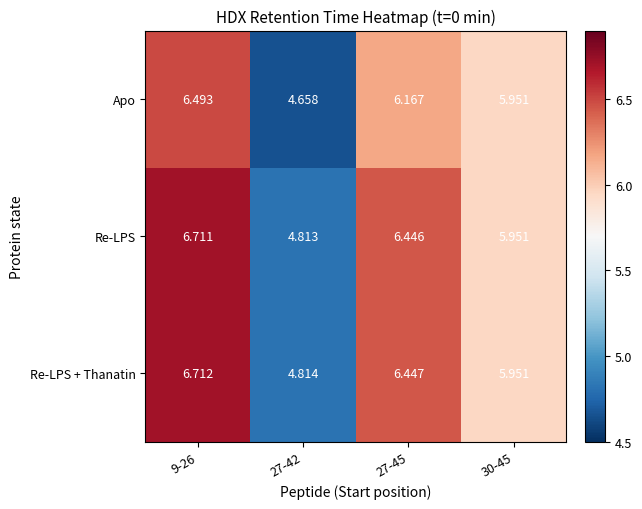

Which series has the largest total across all categories?

Re-LPS + Thanatin